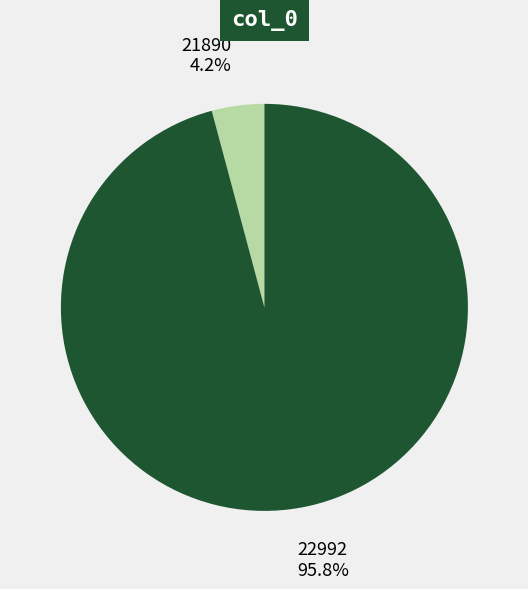

Which has a higher value, 22992 or 21890?

22992